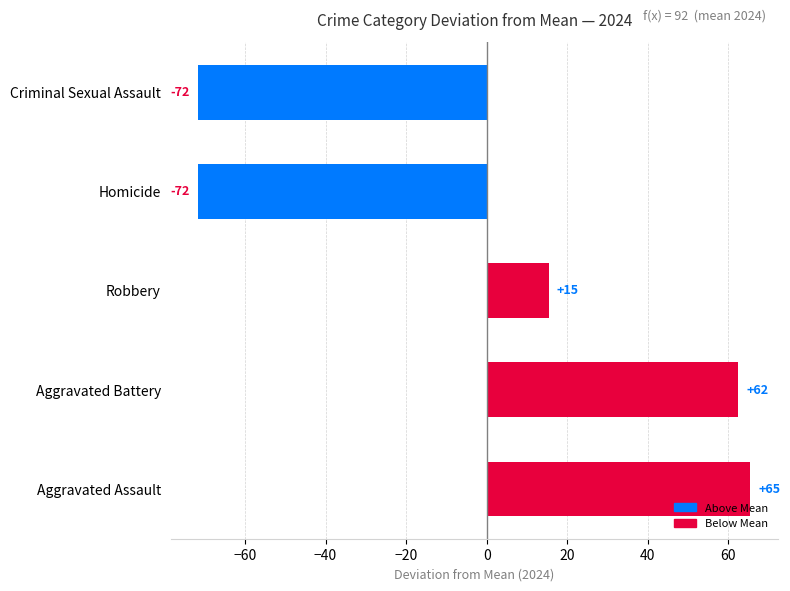

Does the chart contain any negative values?

Yes